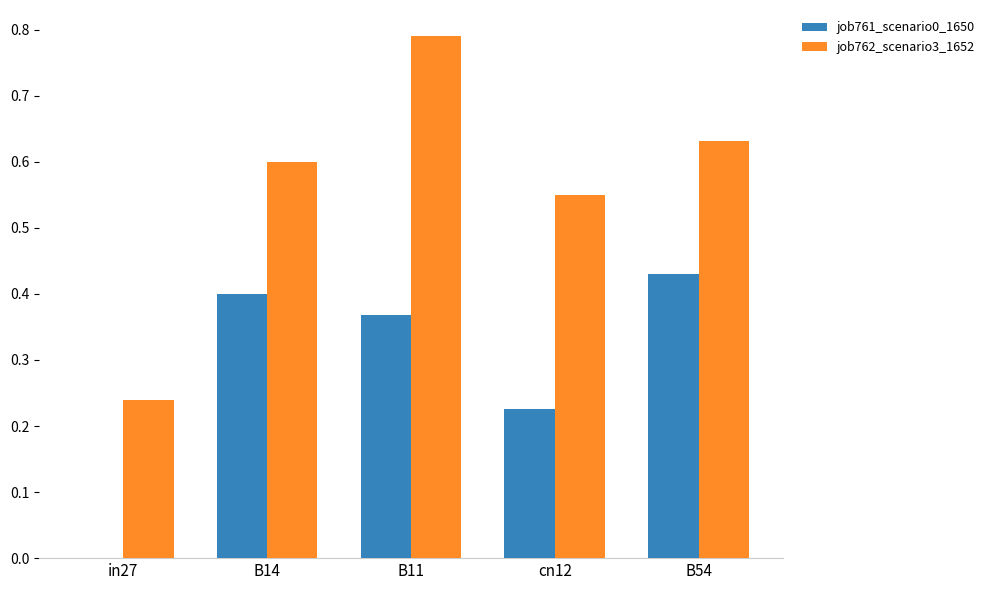

Between in27 and B14, which series saw the biggest shift?

job761_scenario0_1650